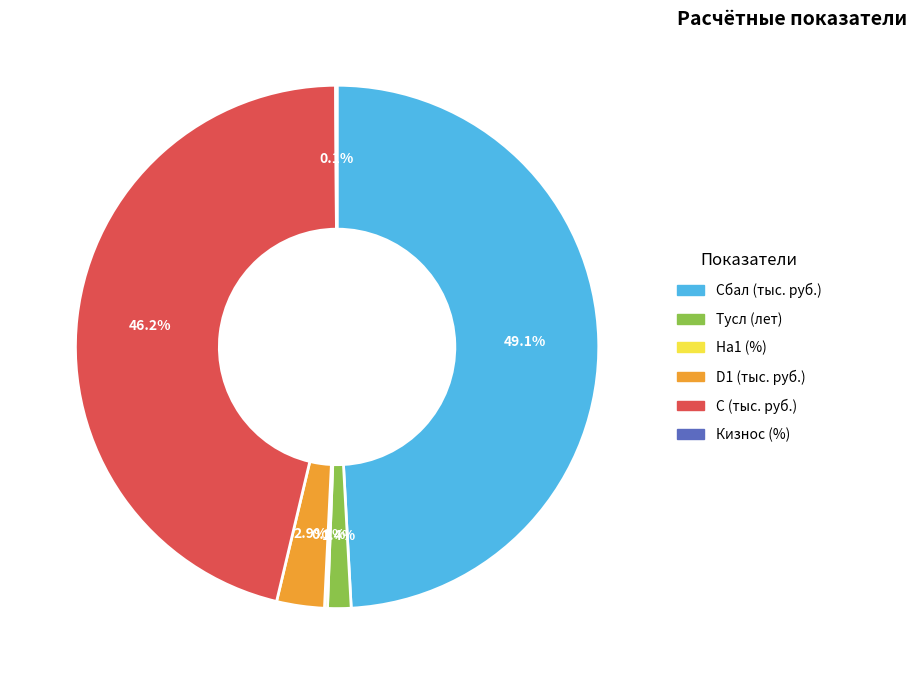

What is the largest slice in the pie chart?

Сбал (тыс. руб.)